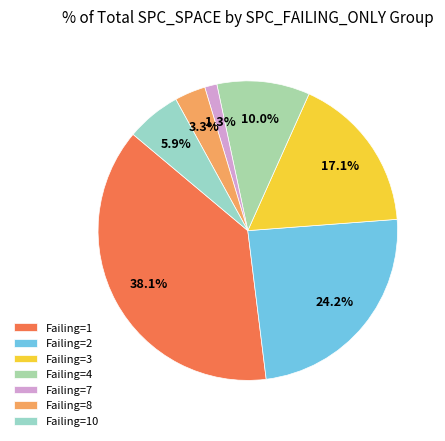

How many slices are in this pie chart?

7